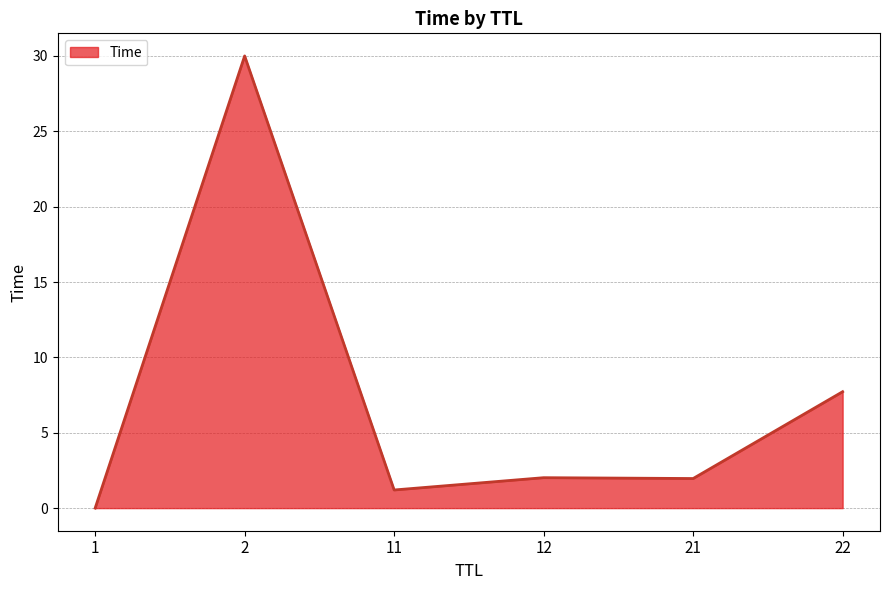

At which label is the value closest to 15?

22